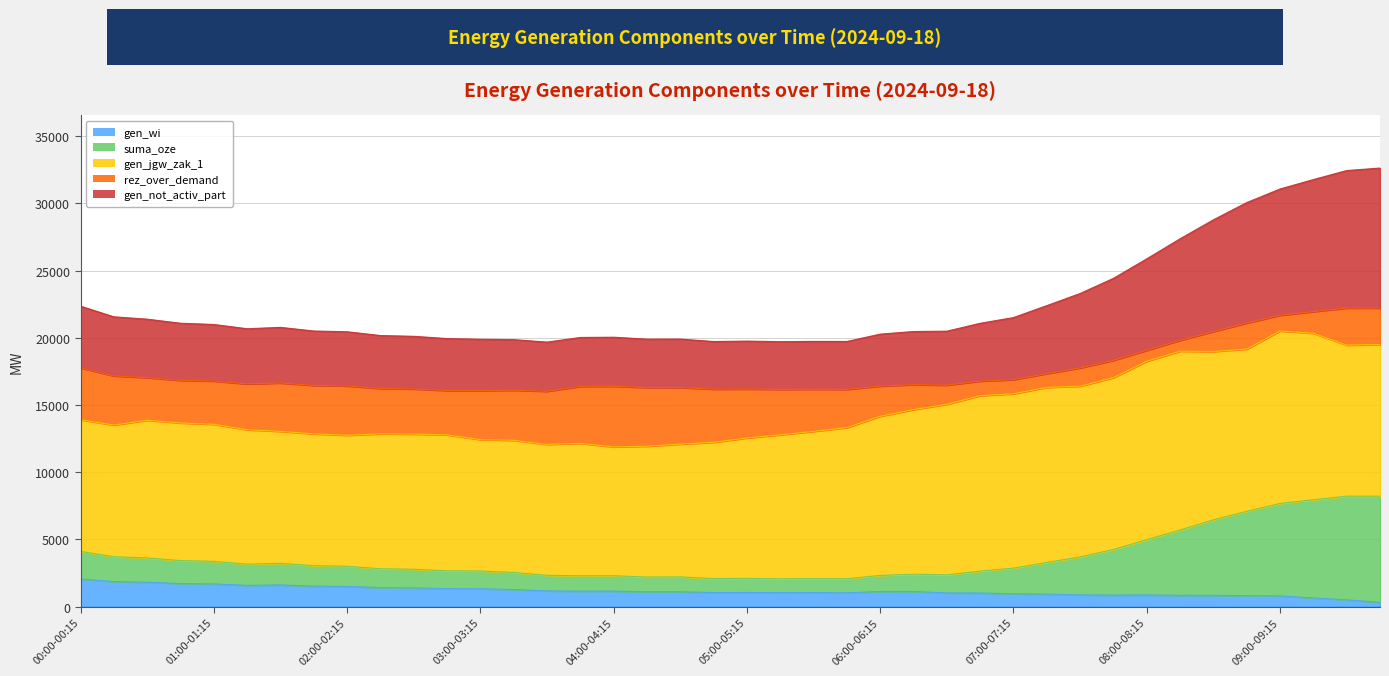

True or false: gen_not_activ_part and gen_wi intersect in this chart.

False